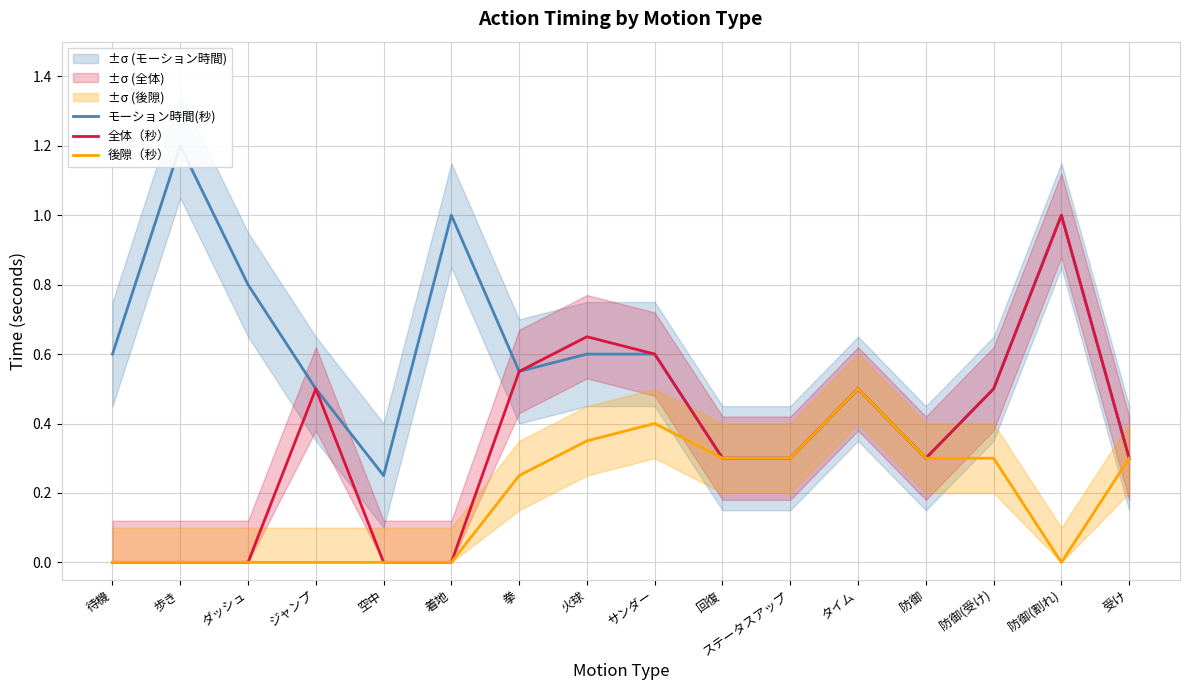

Rank the series by their average value, from lowest to highest.

後隙（秒）, 全体（秒）, モーション時間(秒)